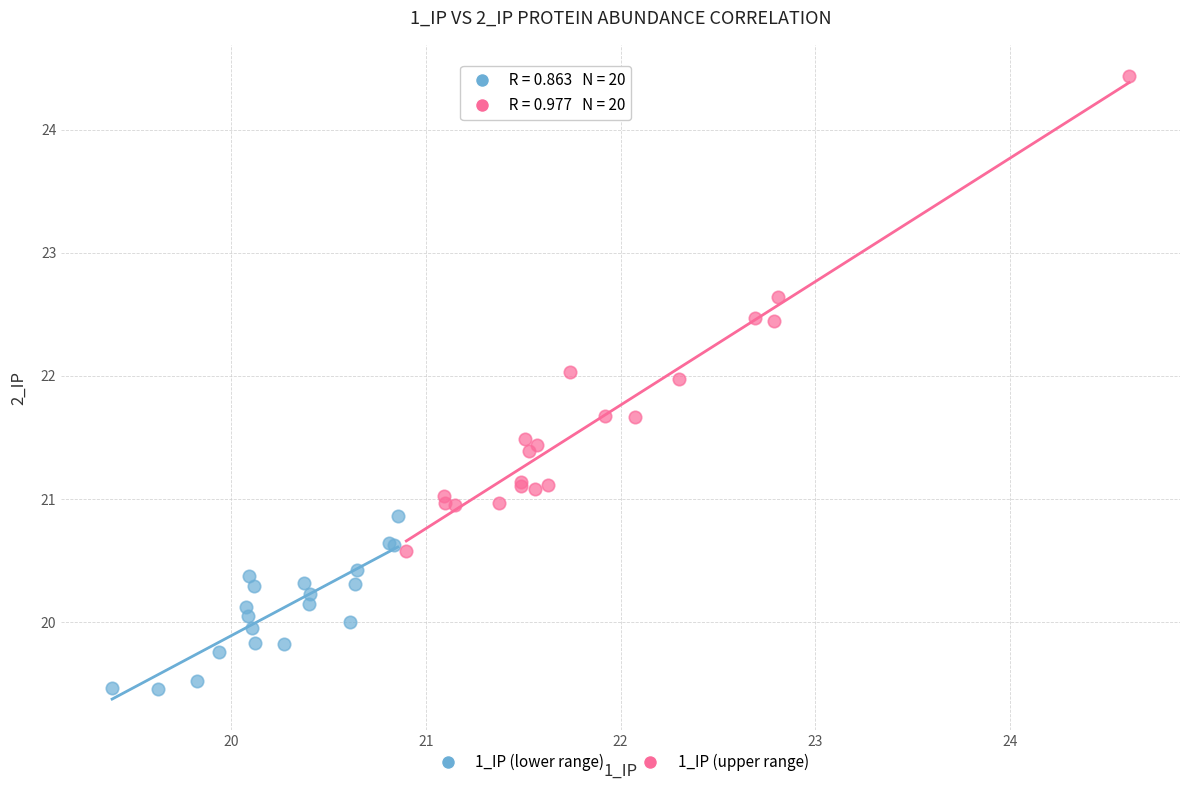

Which series contains the highest Y value?

1_IP (upper range)